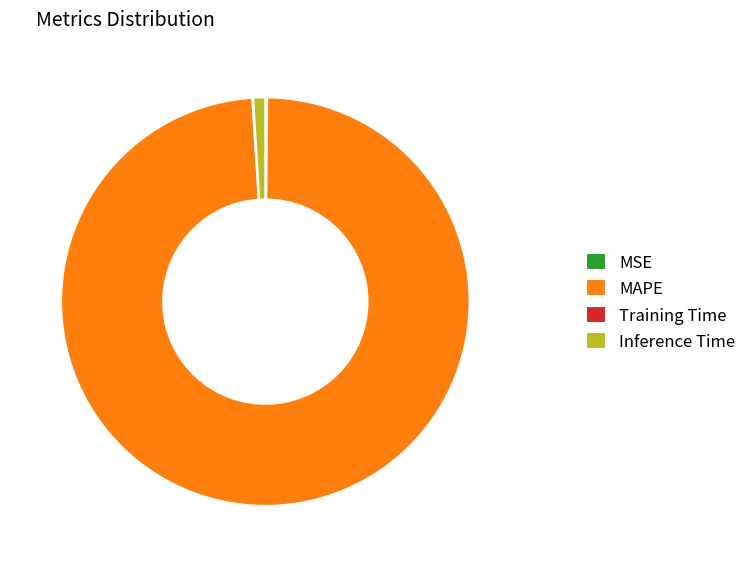

Which category has the biggest portion of the pie?

MAPE